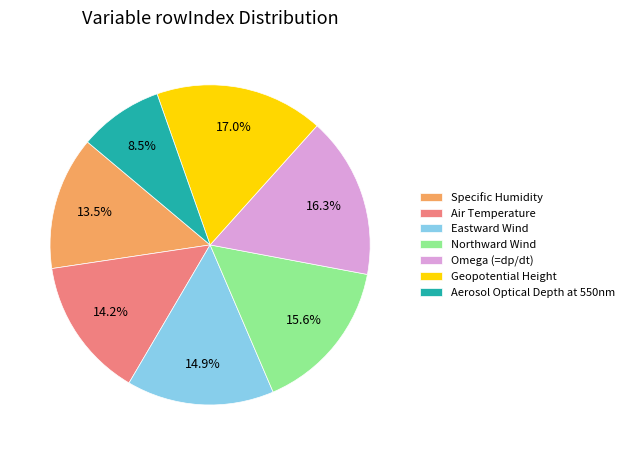

Rank the categories by value from highest to lowest.

Geopotential Height, Omega (=dp/dt), Northward Wind, Eastward Wind, Air Temperature, Specific Humidity, Aerosol Optical Depth at 550nm